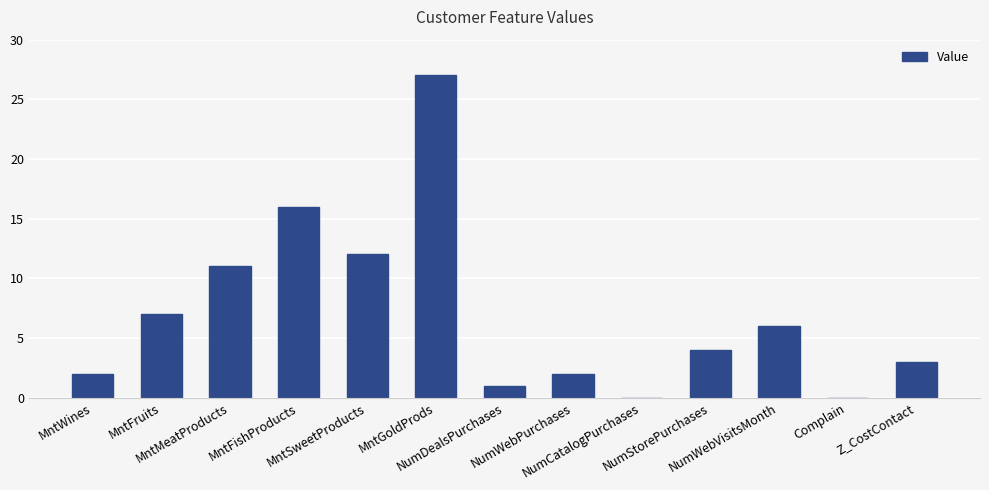

The chart shows a value of 2 at NumDealsPurchases. True or false?

False